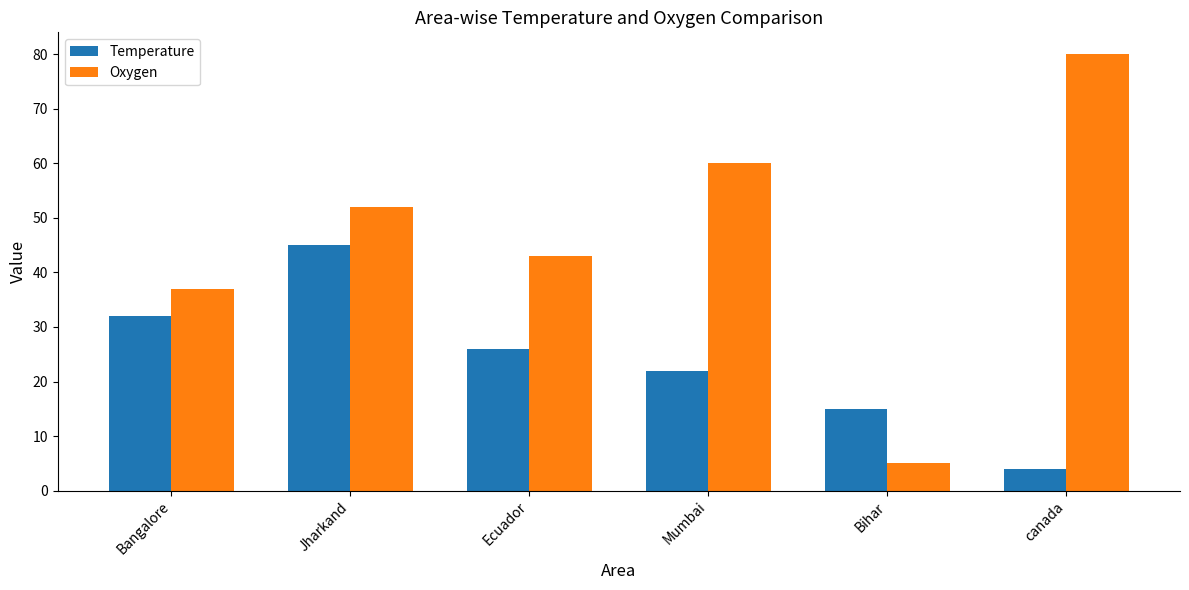

What are all the series names shown in the legend?

Temperature, Oxygen